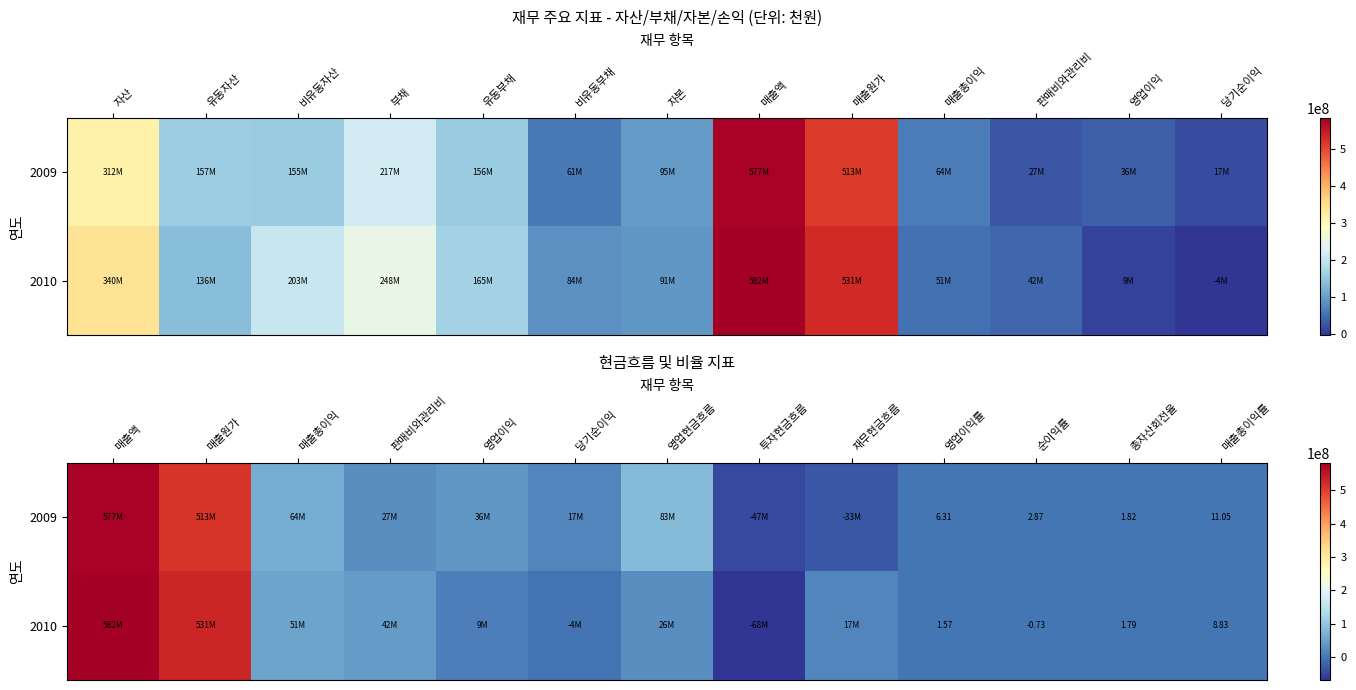

True or false: 2010 has a value of 4016519.0 at 영업이익.

False